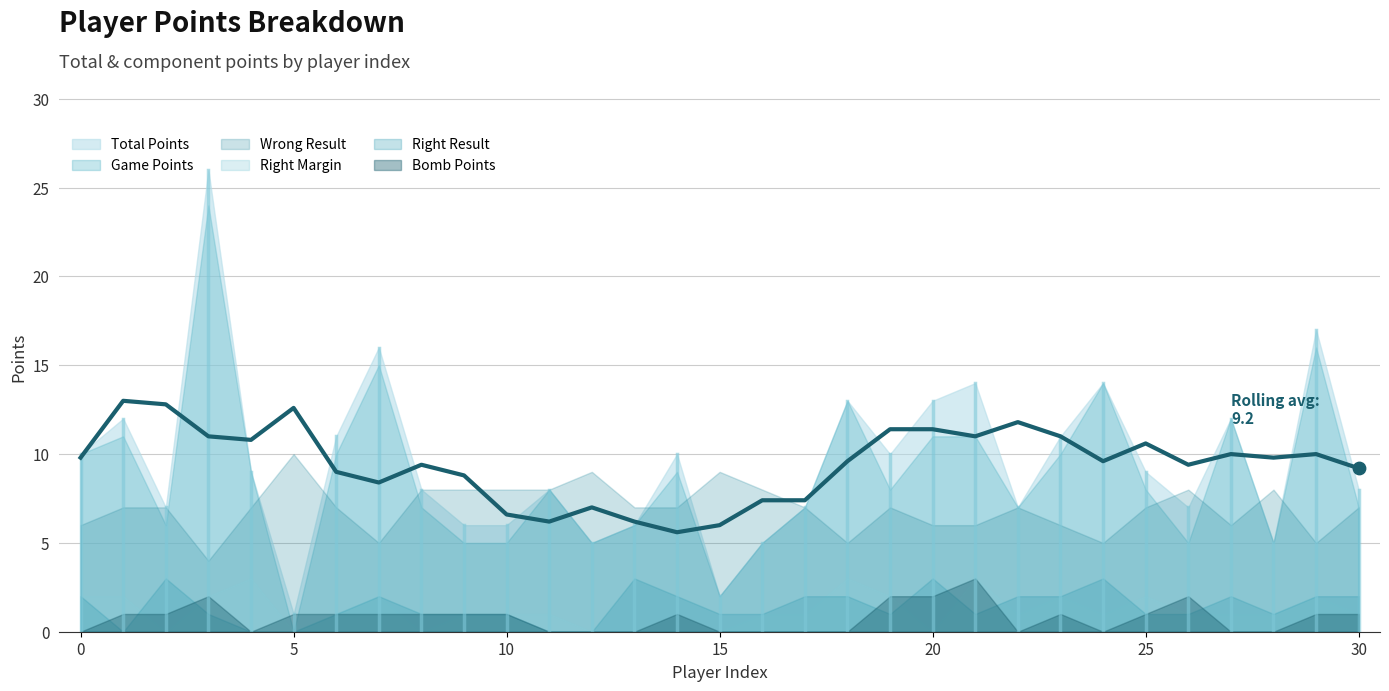

At how many categories does at least one series exceed 23?

1